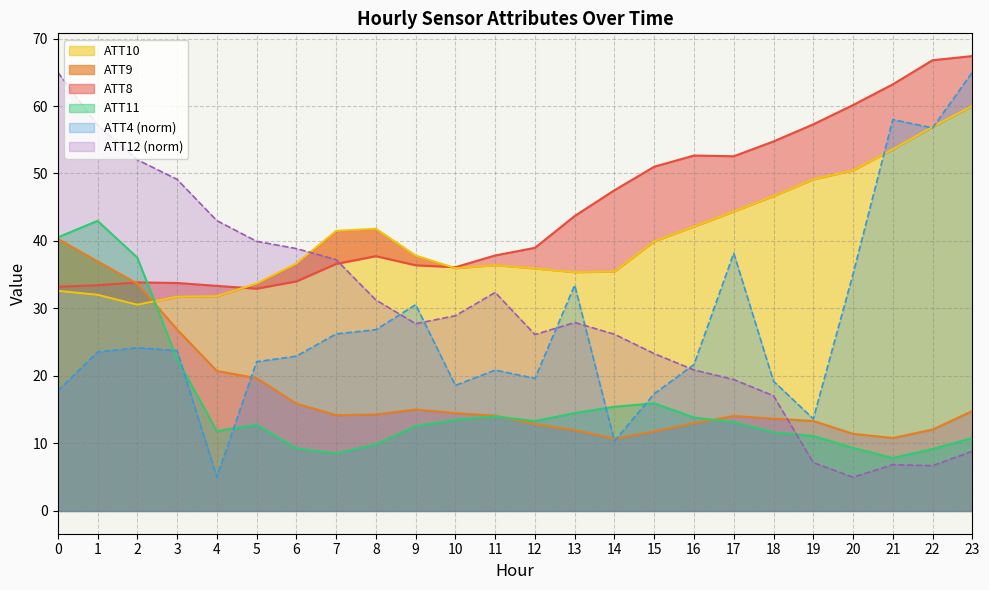

At how many categories does at least one series exceed 64?

3